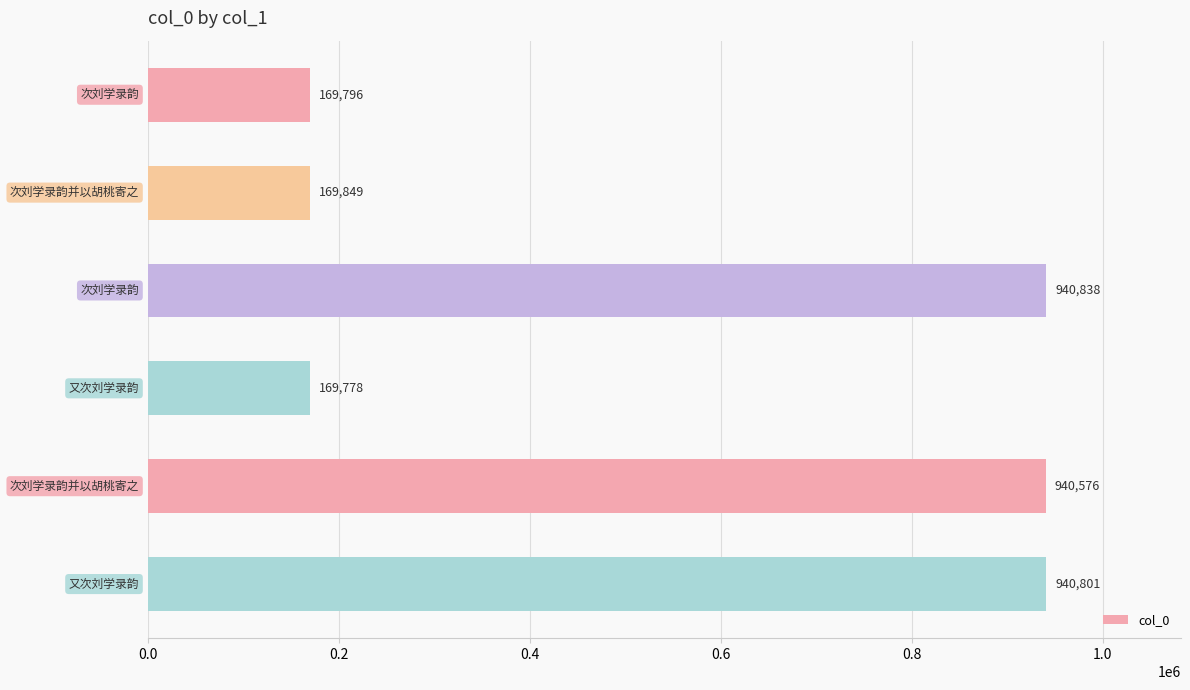

What is the average value?

555273